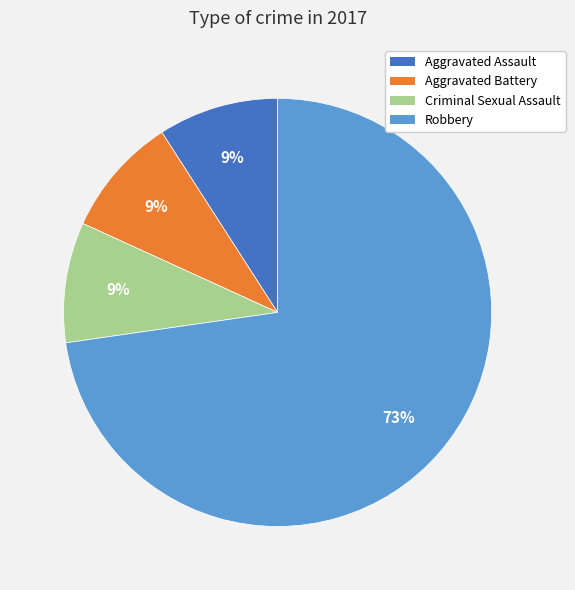

How many slices are in this pie chart?

4